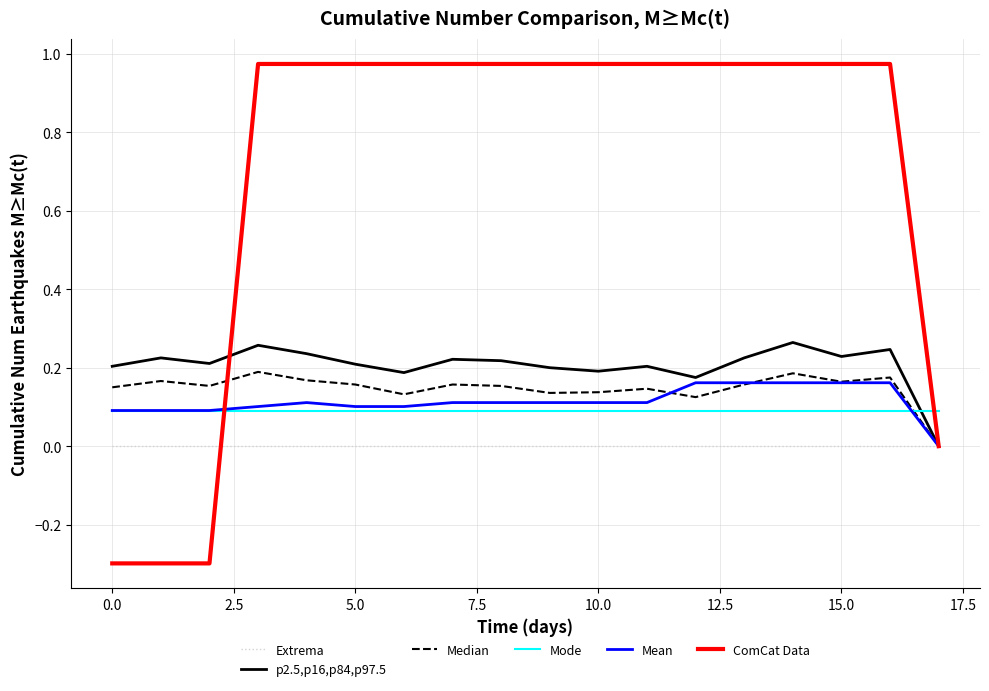

Which series has the largest total across all categories?

ComCat Data